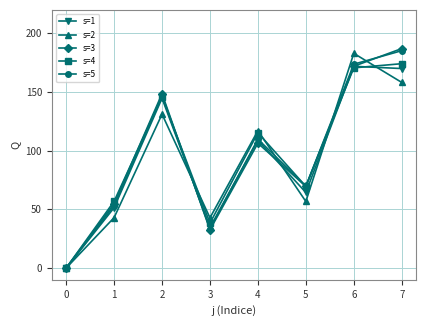

At how many categories does at least one series exceed 6?

7